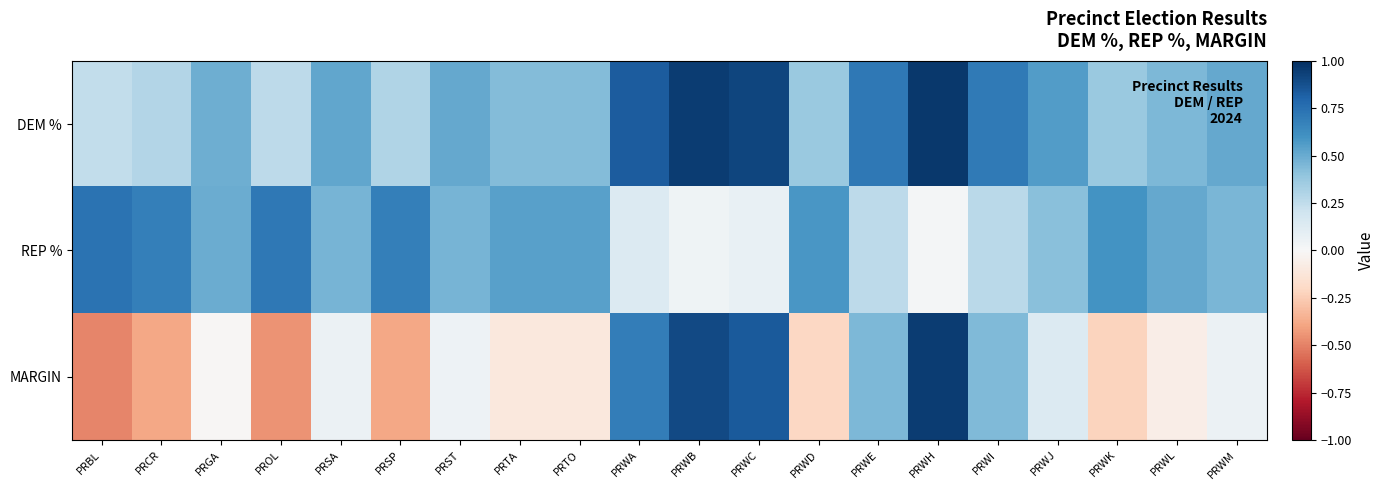

Which label corresponds to the smallest value in the chart?

PRBL